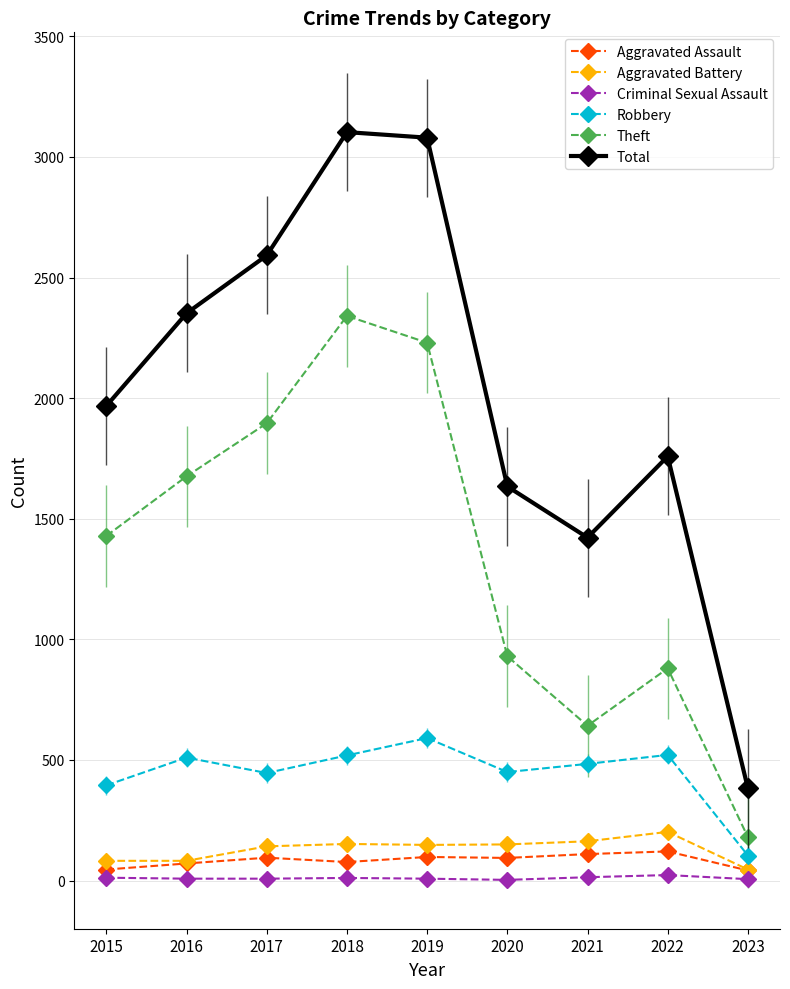

Reading right to left, transcribe all the data shown in this chart.

Aggravated Assault: 42	121	110	94	98	77	95	71	46
Aggravated Battery: 46	202	163	150	148	152	142	82	82
Criminal Sexual Assault: 6	23	14	3	8	11	8	8	12
Robbery: 104	521	484	450	591	519	446	510	395
Theft: 180	880	642	930	2230	2341	1896	1676	1429
Total: 382	1759	1422	1634	3080	3103	2592	2352	1968